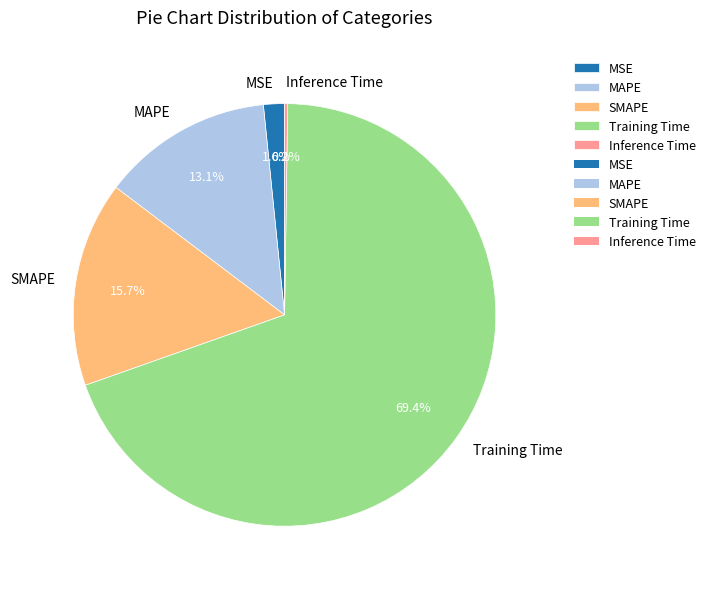

Is there a majority slice in this chart?

Yes